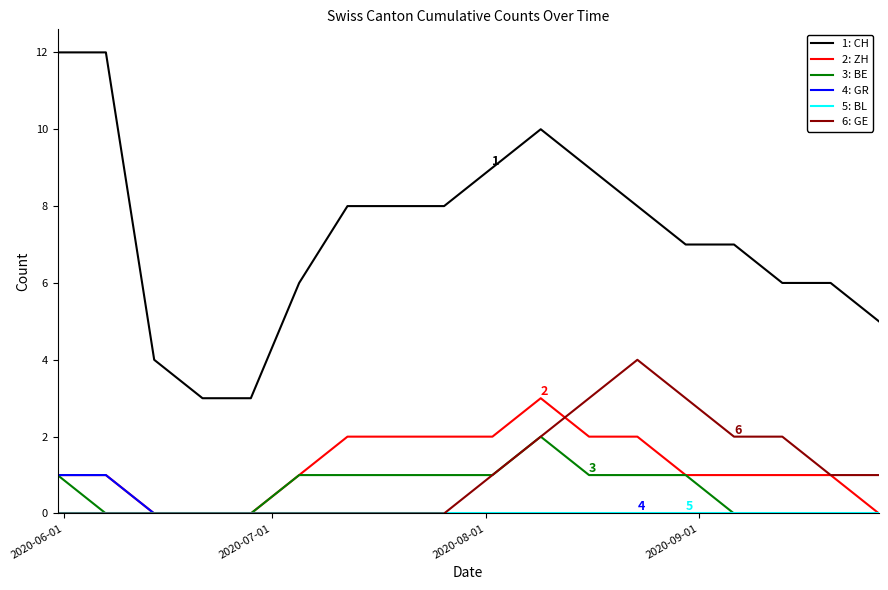

What is the maximum value shown in the chart?

12